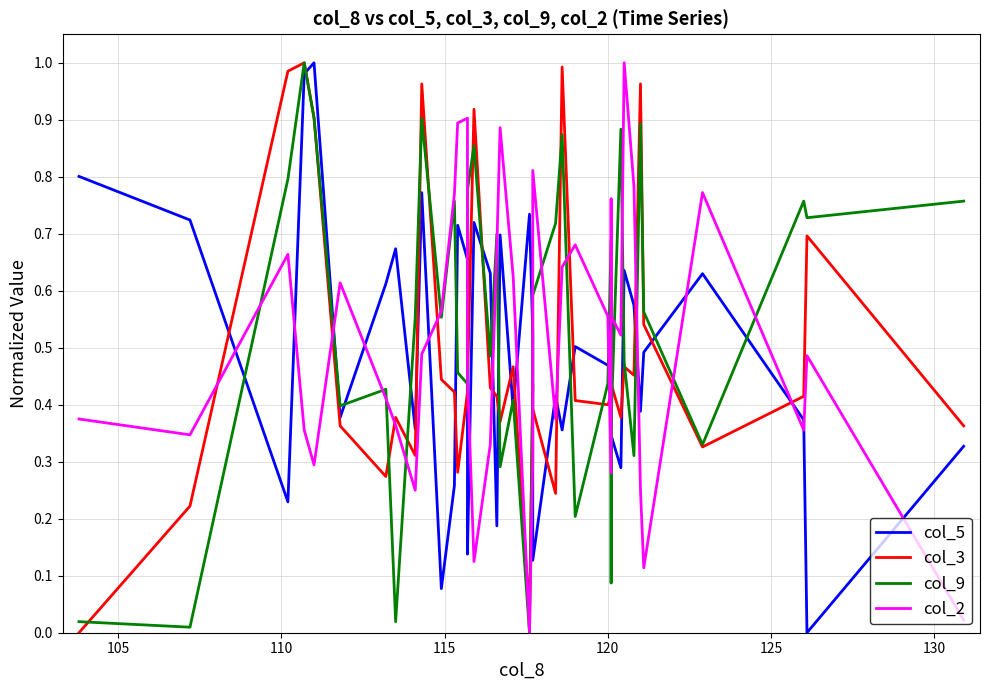

Reading right to left, transcribe all the data shown in this chart.

col_5: 0.3	0.0	0.4	0.6	0.5	0.4	0.6	0.6	0.3	0.3	0.6	0.5	0.5	0.5	0.4	0.4	0.1	0.5	0.7	0.4	0.7	0.2	0.6	0.7	0.1	0.2	0.7	0.7	0.3	0.1	0.8	0.4	0.7	0.6	0.4	1.0	1.0	0.2	0.7	0.8
col_3: 0.4	0.7	0.4	0.3	0.5	1.0	0.5	0.5	0.4	0.4	0.4	0.4	0.4	0.4	1.0	0.2	0.4	0.4	0.0	0.5	0.4	0.4	0.4	0.9	0.4	0.6	0.4	0.3	0.4	0.4	1.0	0.3	0.4	0.3	0.4	0.9	1.0	1.0	0.2	0.0
col_9: 0.8	0.7	0.8	0.3	0.6	0.9	0.3	0.5	0.9	0.4	0.1	0.7	0.4	0.2	0.9	0.7	0.6	0.4	0.0	0.4	0.3	0.7	0.5	0.9	0.8	0.6	0.4	0.5	0.8	0.6	0.9	0.6	0.0	0.4	0.4	0.9	1.0	0.8	0.0	0.0
col_2: 0.0	0.5	0.4	0.8	0.1	0.2	0.8	1.0	0.5	0.6	0.8	0.3	0.6	0.7	0.6	0.4	0.8	0.3	0.0	0.6	0.9	0.7	0.3	0.1	0.4	0.5	0.9	0.9	0.8	0.6	0.5	0.2	0.4	0.4	0.6	0.3	0.4	0.7	0.3	0.4